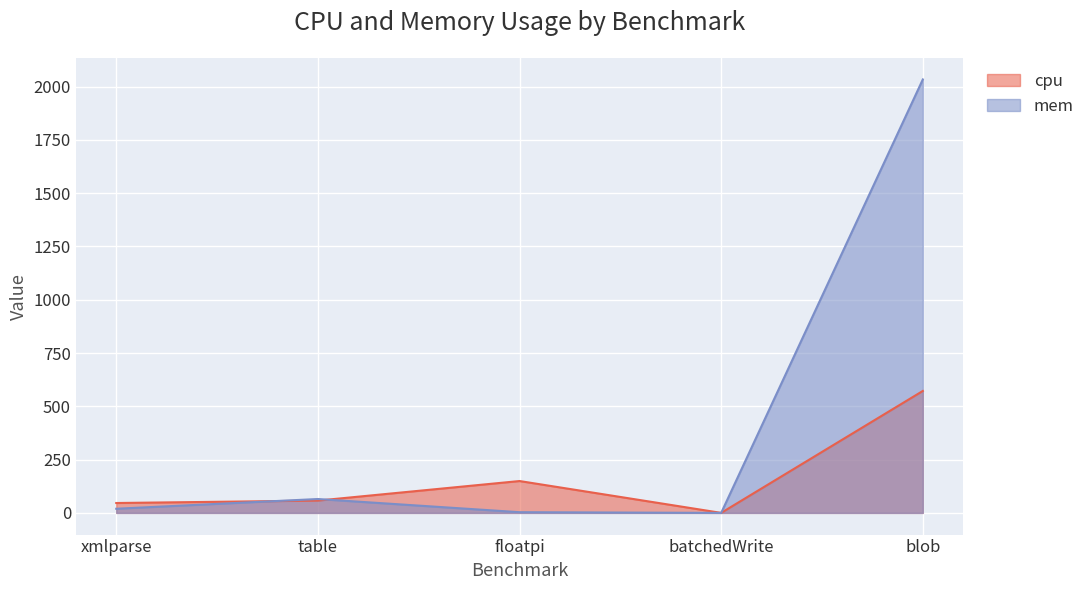

In cpu, how many points are higher than both neighbors (excluding endpoints)?

1